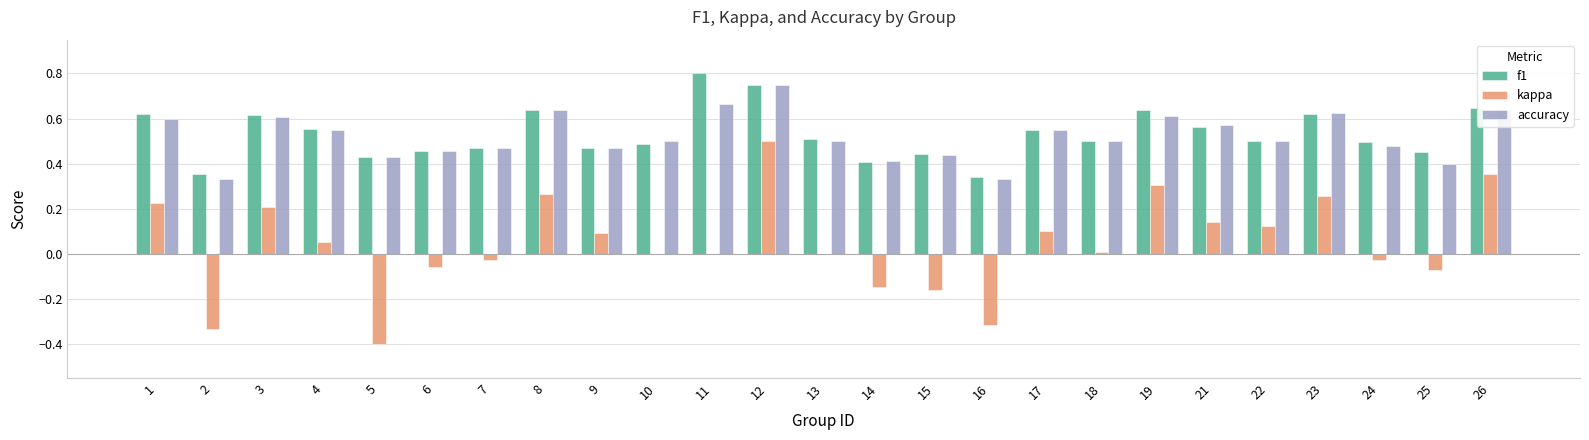

True or false: f1 has a value of 0.3 at 4.

False